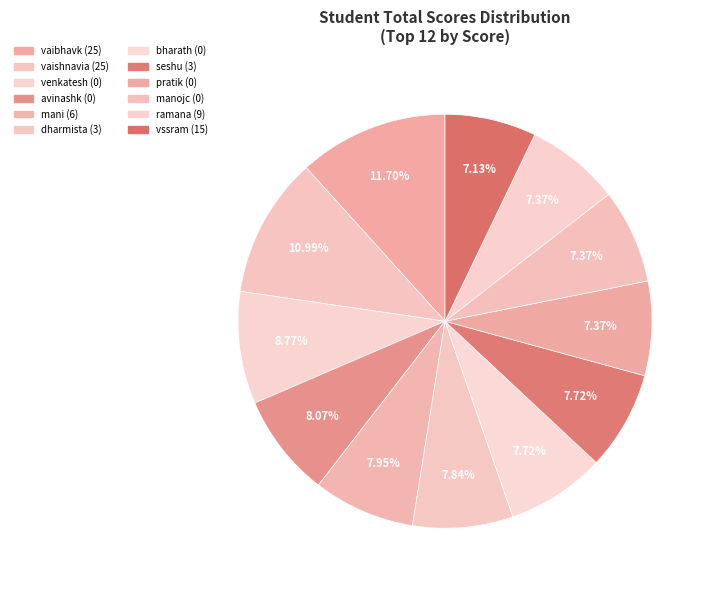

True or false: pratik (0) accounts for 20% of the total.

False